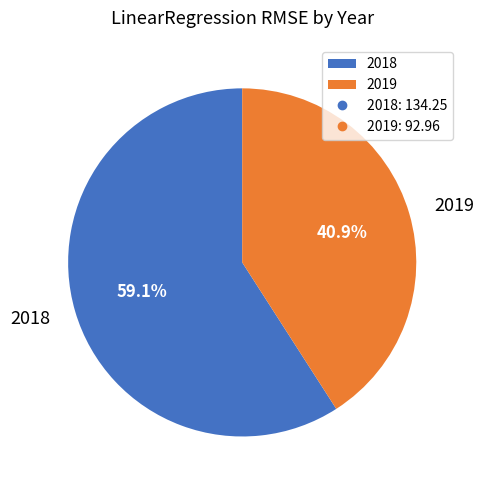

To the nearest percent, what is the difference between the largest and smallest slice percentages?

18%